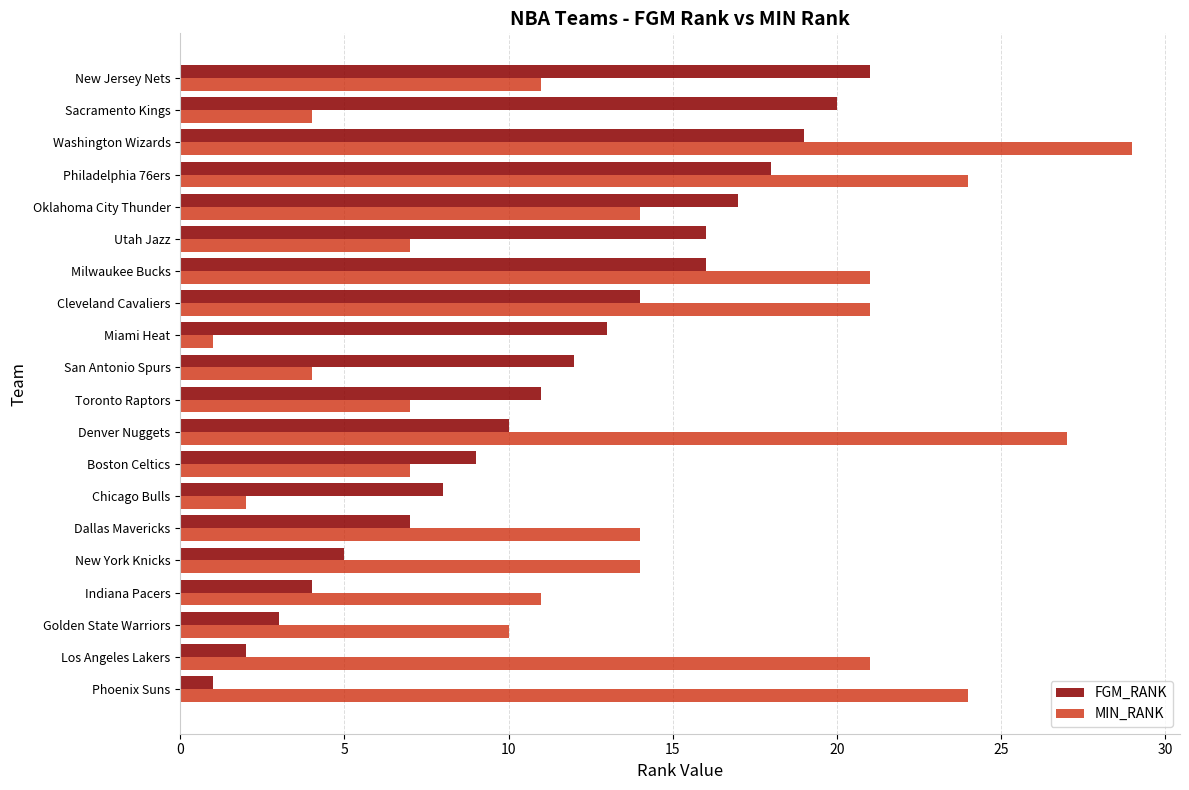

Is it true that MIN_RANK equals 7 at New York Knicks?

False